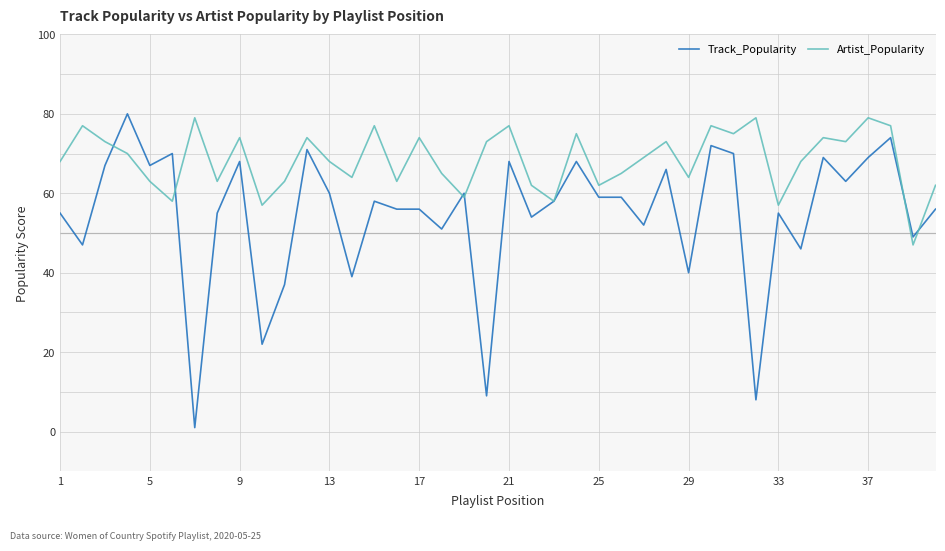

Which series has the largest total across all categories?

Artist_Popularity